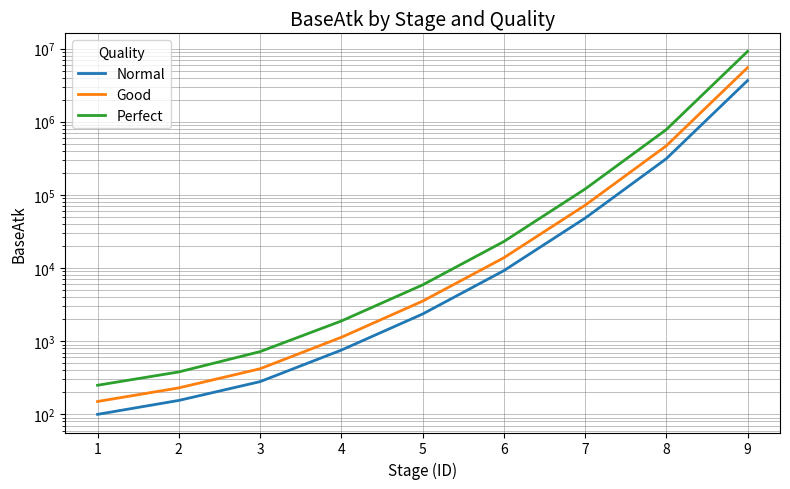

What is the minimum value for Normal?

100.0